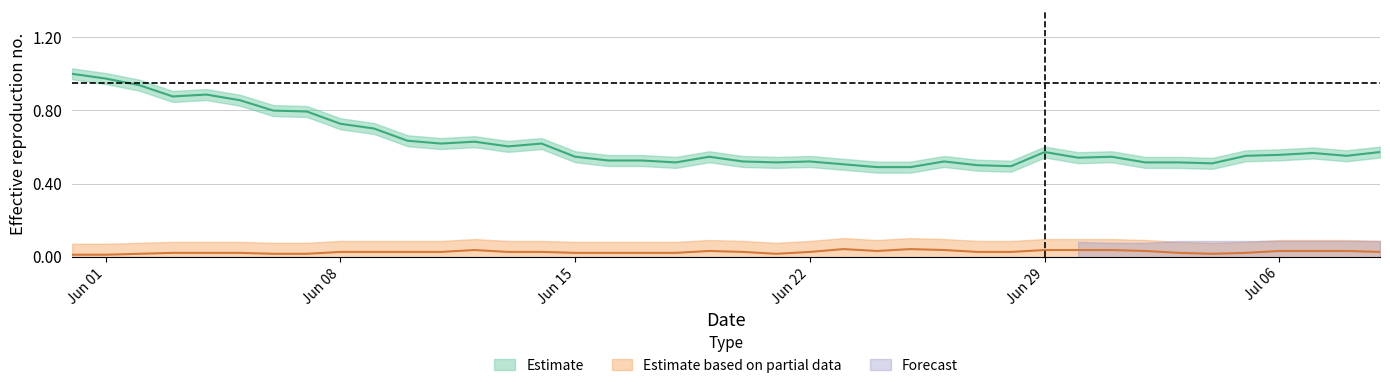

True or false: CH and GE intersect in this chart.

False